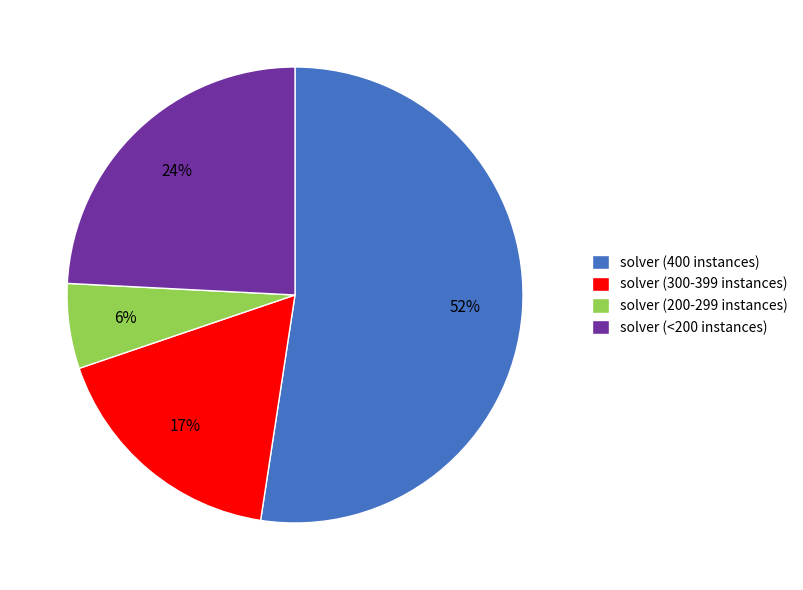

Count the number of slices in the pie.

4